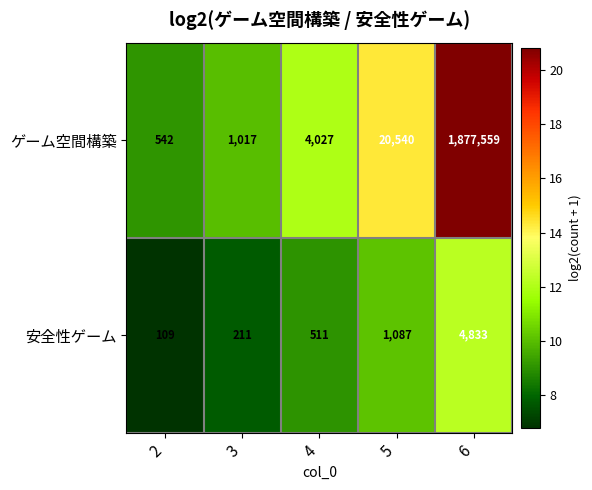

Rank the series at 4 from lowest to highest value.

安全性ゲーム, ゲーム空間構築